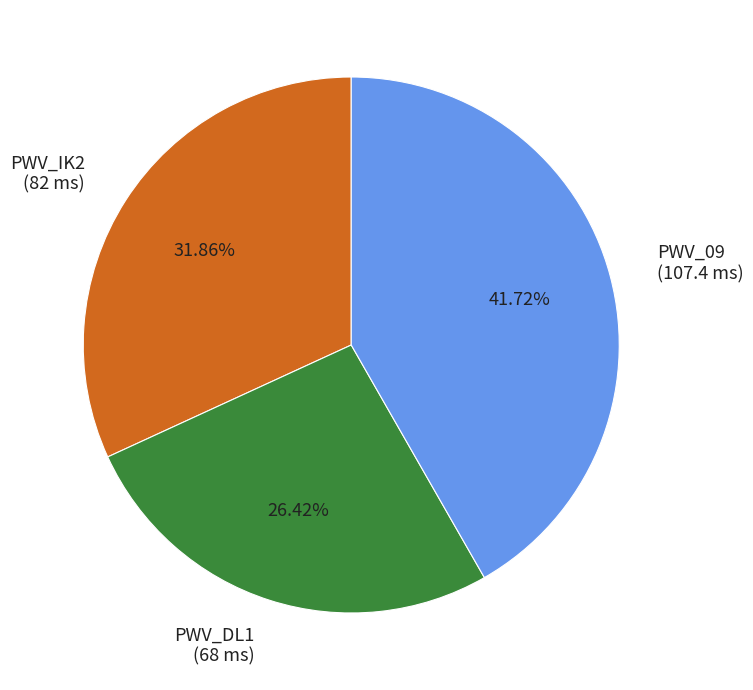

Between PWV_DL1 (68 ms) and PWV_IK2 (82 ms), which is larger?

PWV_IK2 (82 ms)